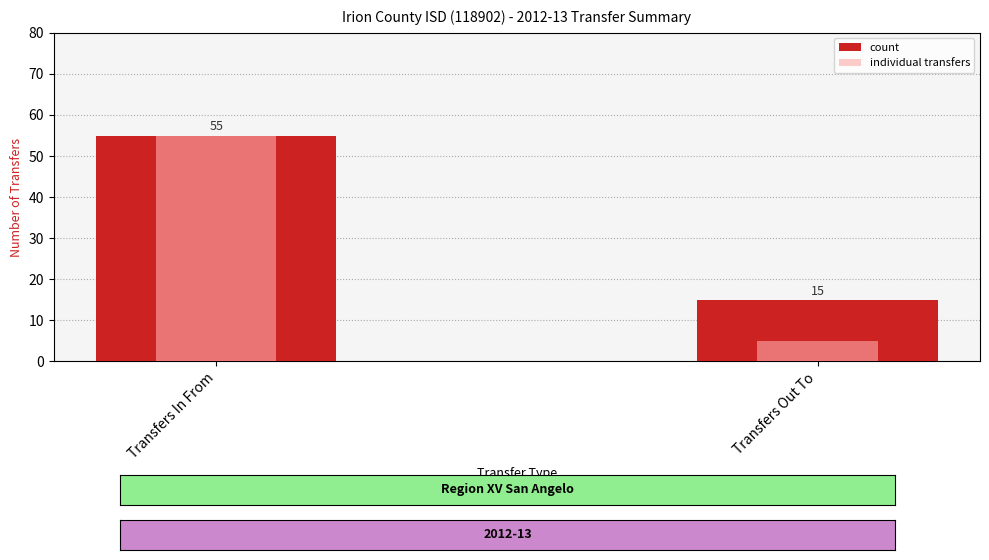

How many bars are there in each group?

2